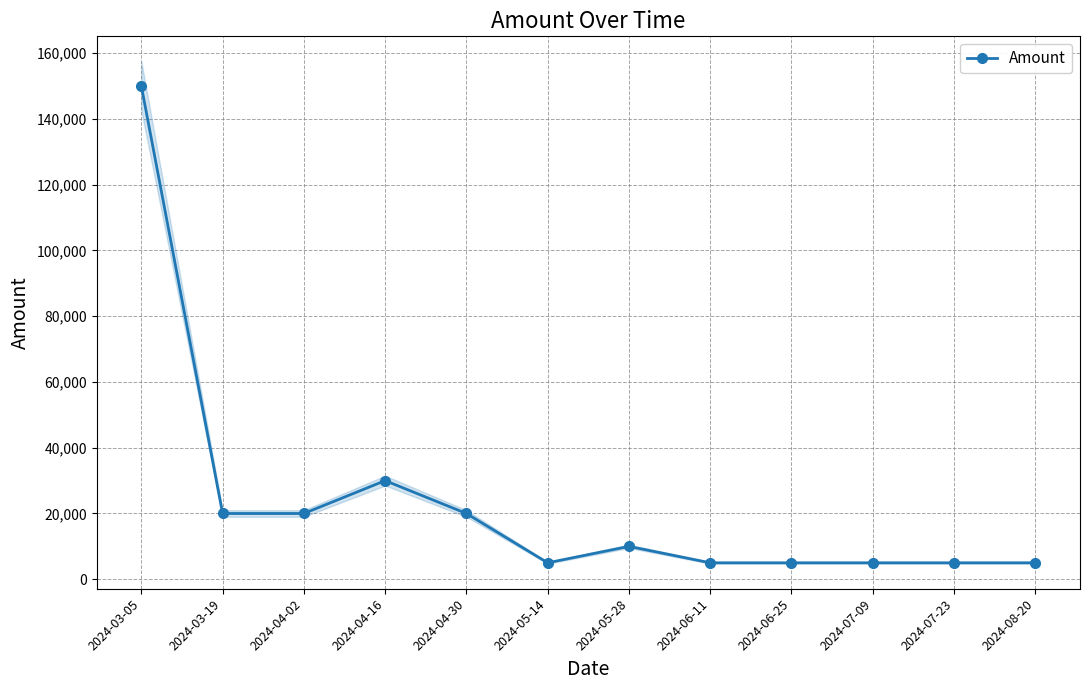

What is the change in value from 2024-04-16 to 2024-08-20?

-25000